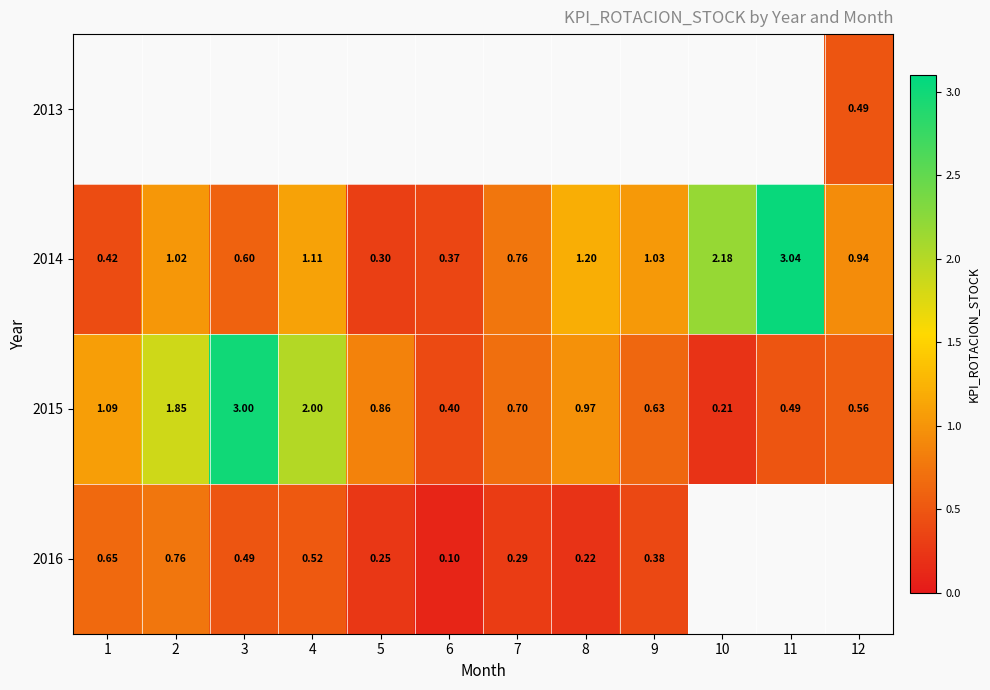

Count the number of data series in this chart.

4